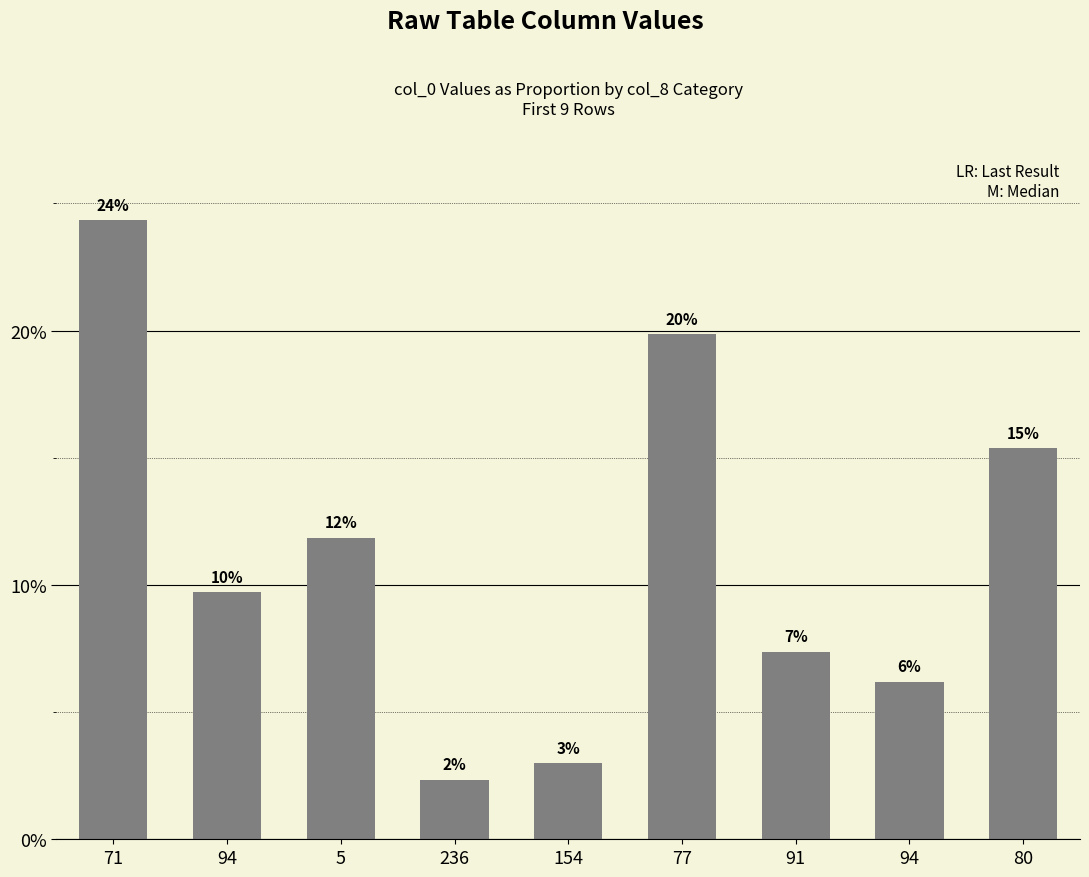

What is the difference between the maximum and minimum values?

22.0